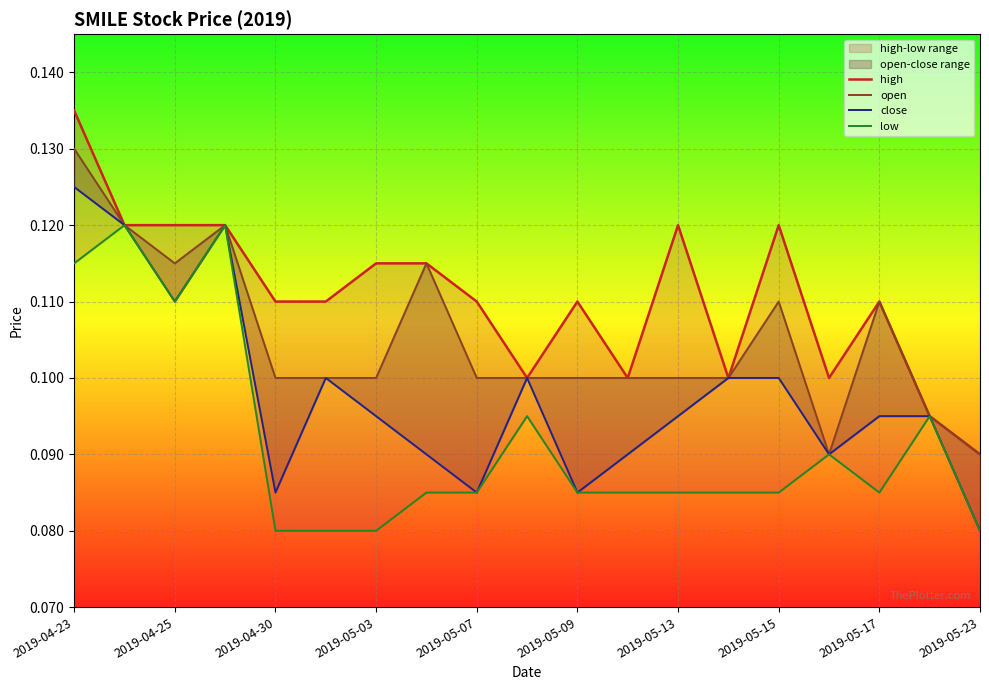

Between 2019-05-03 and 14, which is larger?

2019-05-03